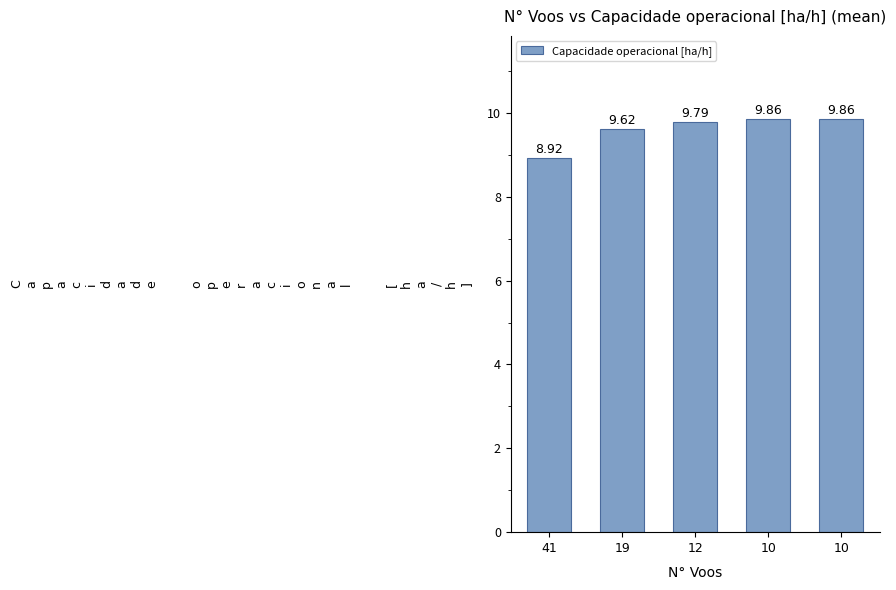

What is the sum of the values at 12 and 10?

19.7